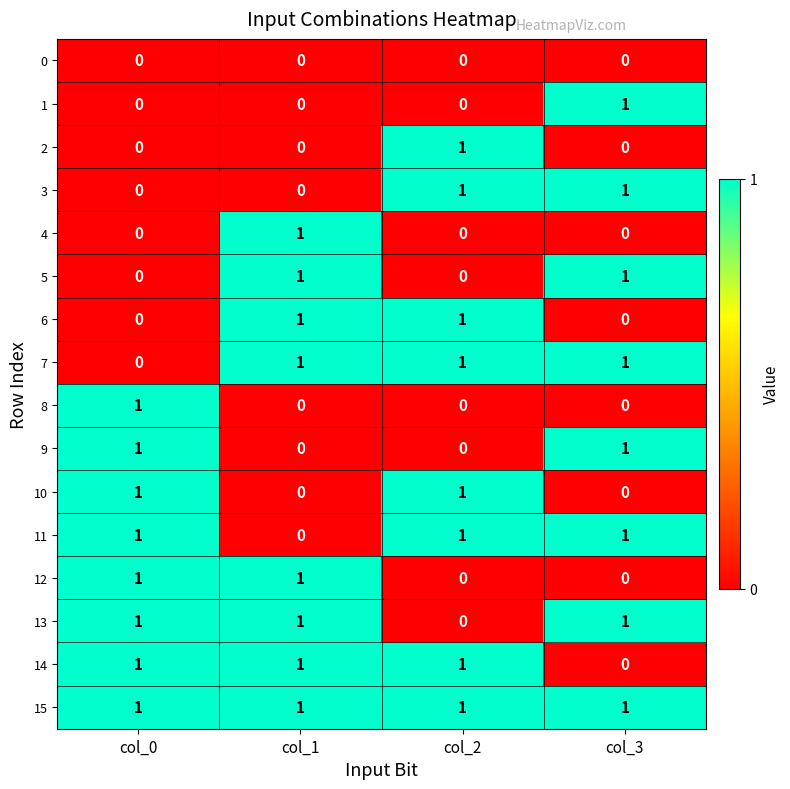

What is the spread (max minus min) of values at col_0?

1